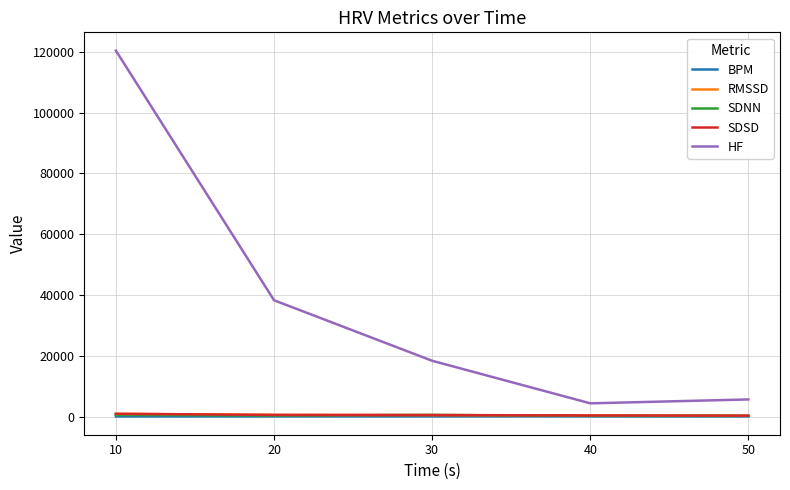

The SDSD series shows 297.1 at 50. True or false?

True